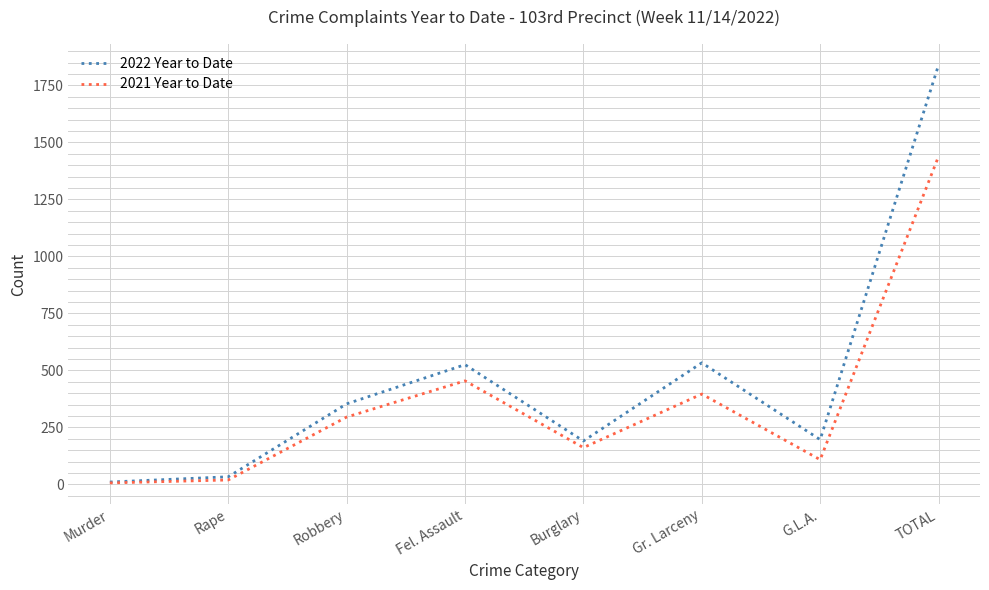

At which category does 2022 Year to Date reach its first local valley?

Burglary